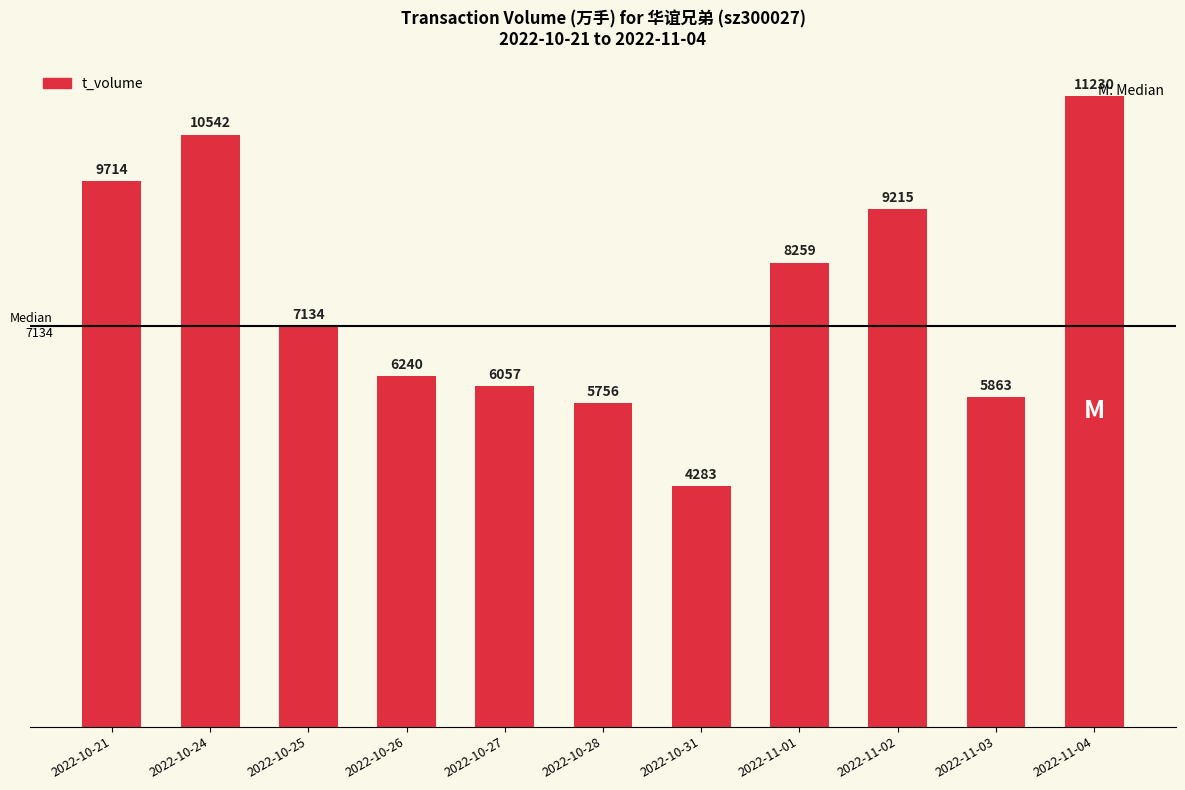

Rank the categories by value from highest to lowest.

2022-11-04, 2022-10-24, 2022-10-21, 2022-11-02, 2022-11-01, 2022-10-25, 2022-10-26, 2022-10-27, 2022-11-03, 2022-10-28, 2022-10-31